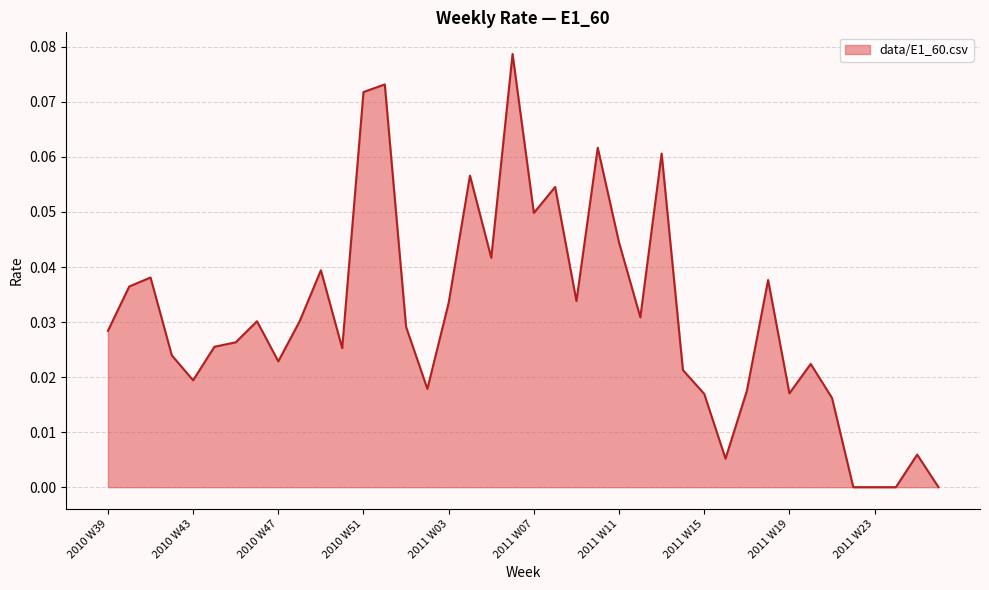

What is the label of the 8th point from the left?

2010 W46